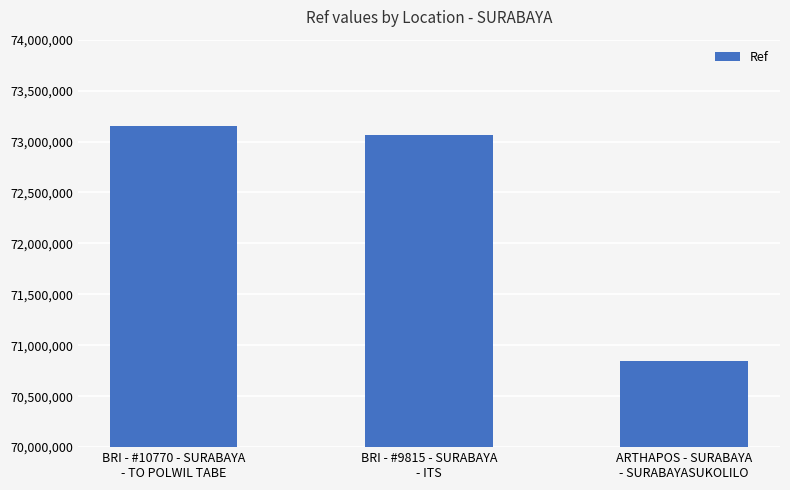

How many data points are less than 73064086?

1